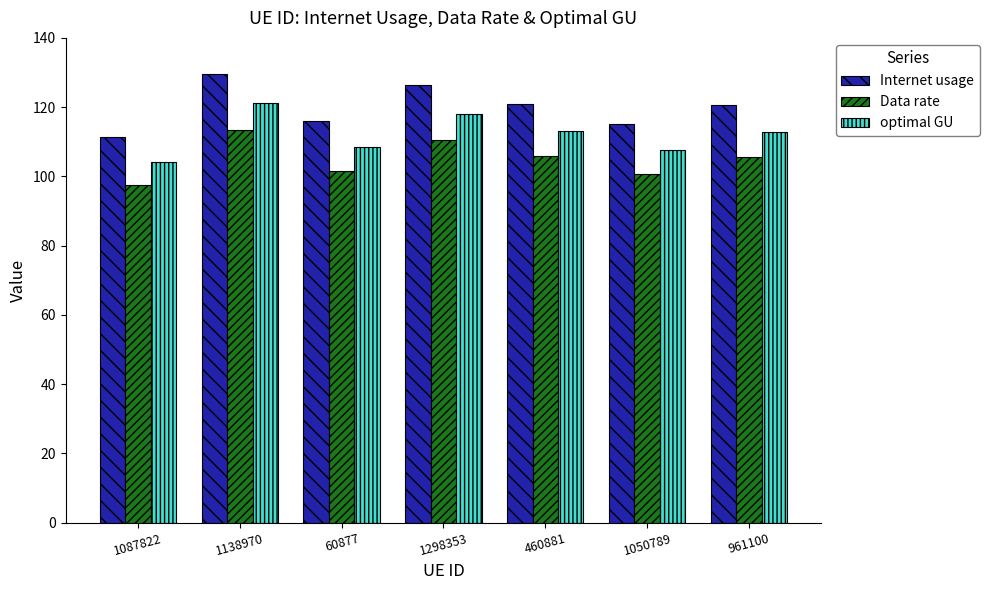

Read the Data rate value at 1050789.

100.6